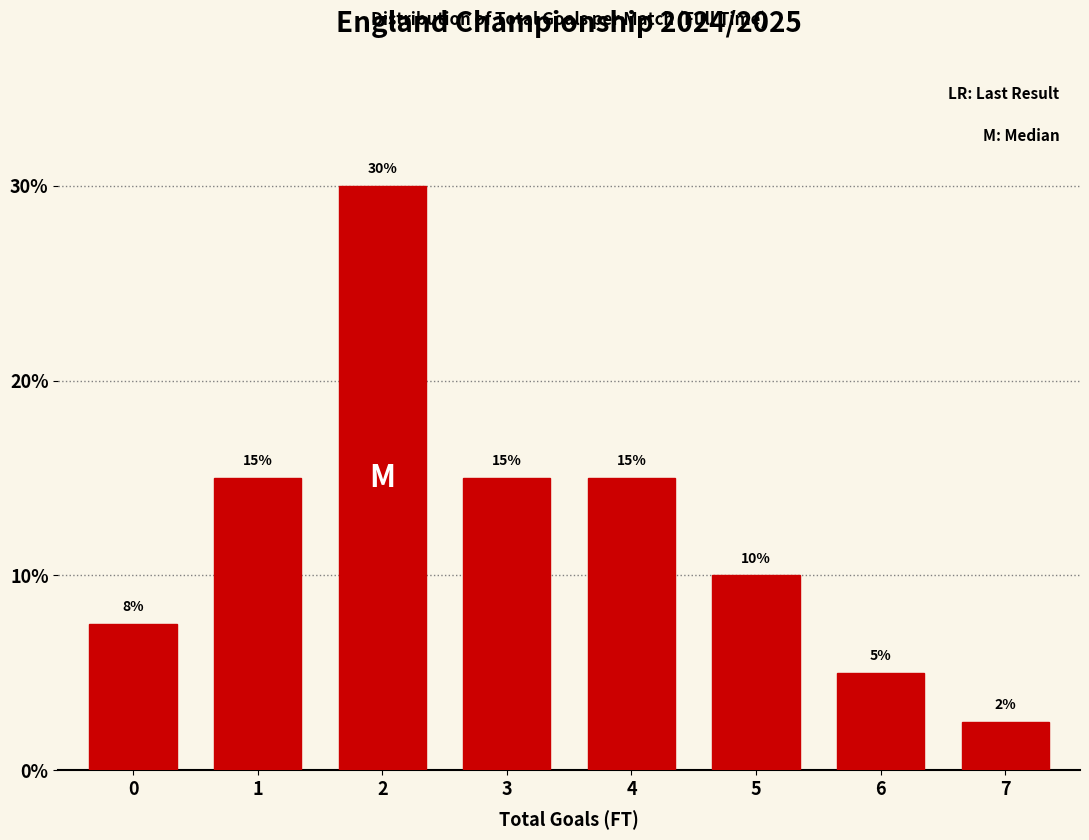

True or false: the data shows 7.4 at 3.

False